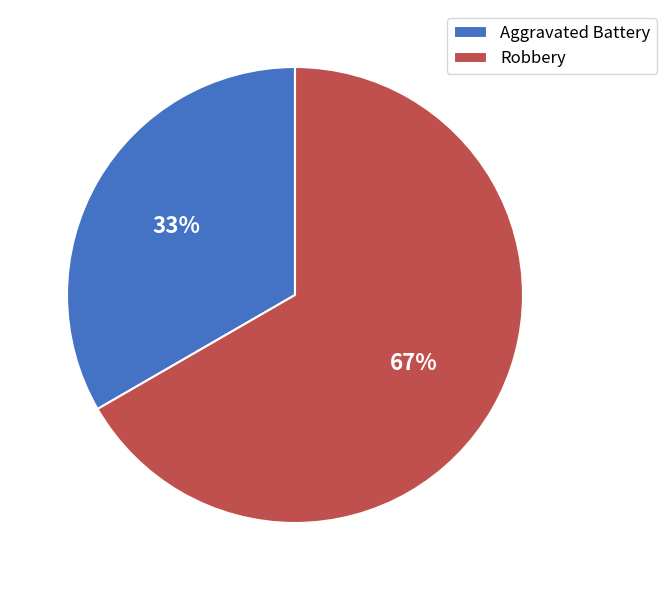

What percentage is the Aggravated Battery slice, to the nearest percent?

33%